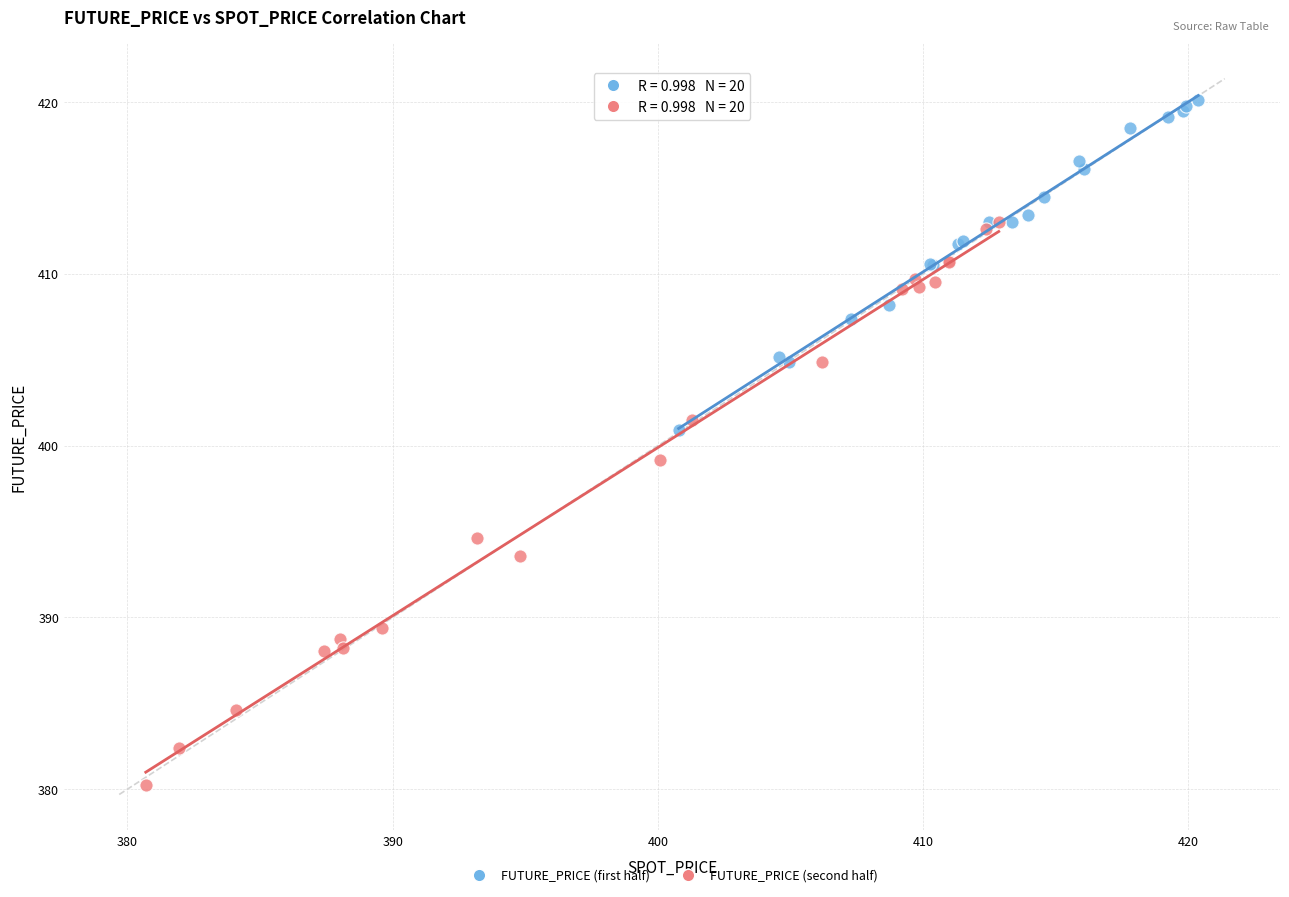

Which series reaches the minimum Y coordinate?

FUTURE_PRICE (second half)